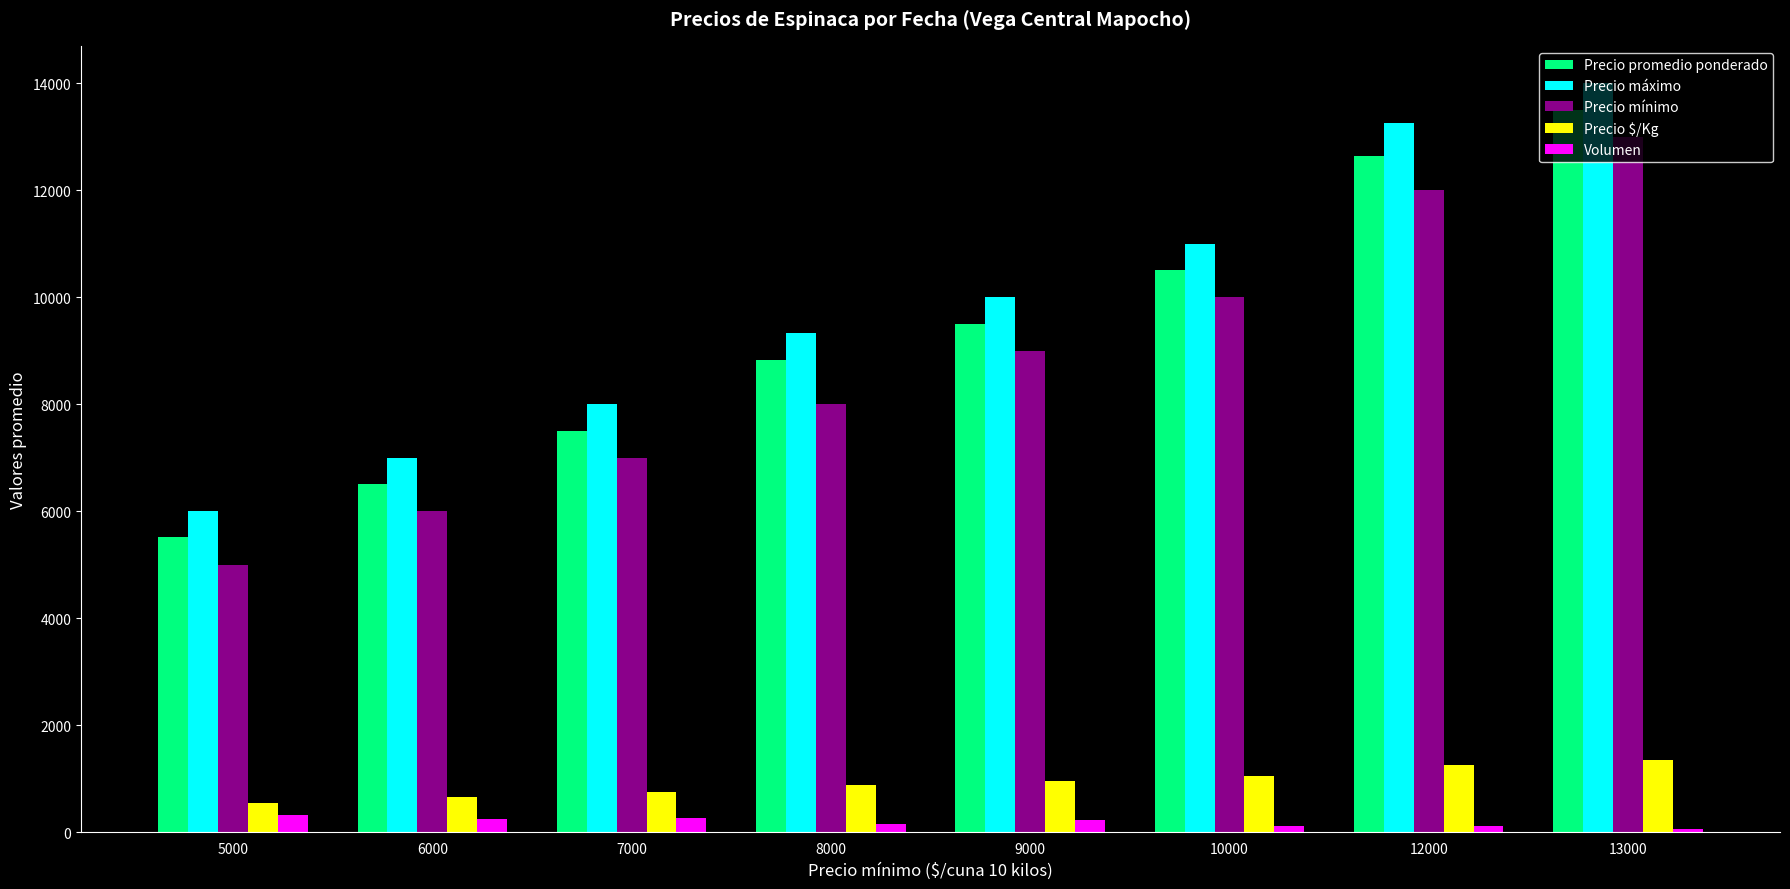

What is the difference between the highest and lowest values at 6000?

6750.0